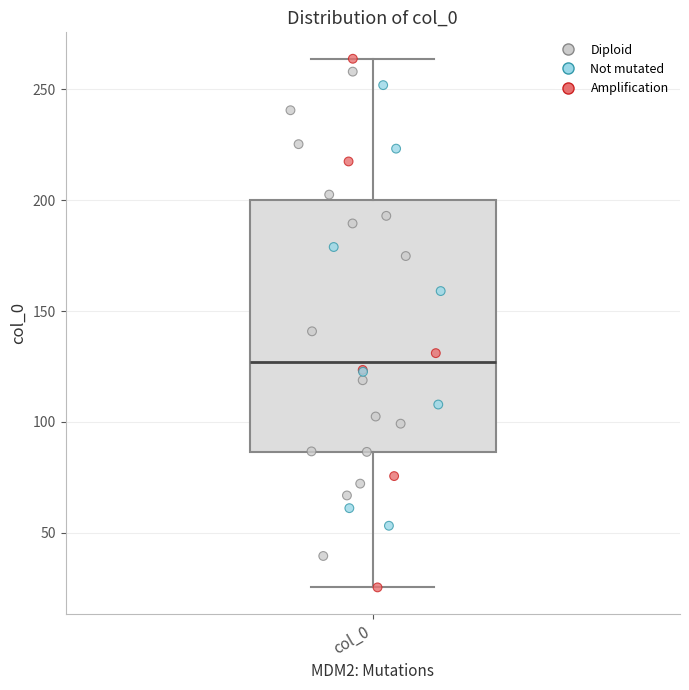

Read this box plot against the y-axis: the position of the median line, the range covered by the box, and the ends of both whiskers. The values are not printed on the chart, so give them approximately, as read against the axis.

median 125, box 85 to 200, whiskers 25 to 265